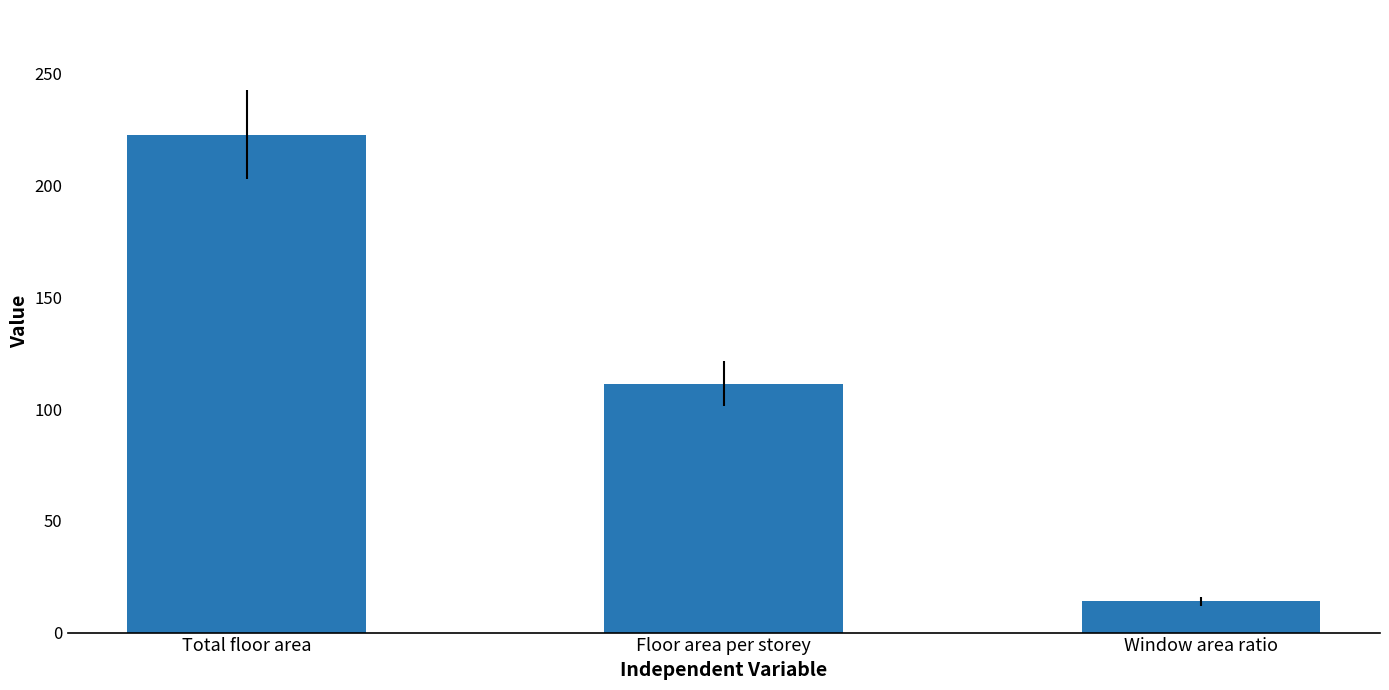

Reading left to right, what are all the values shown in this chart?

222.8	111.4	14.0